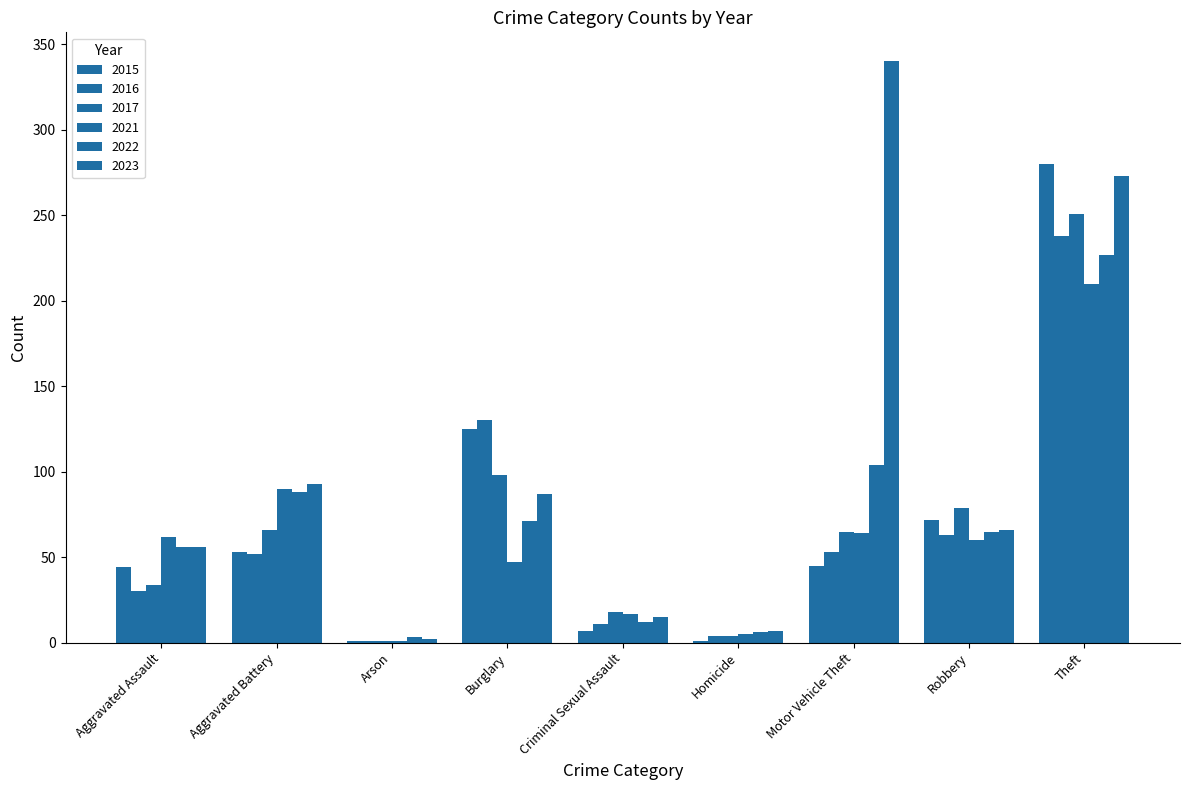

Which series changed the most between Homicide and Theft?

2015